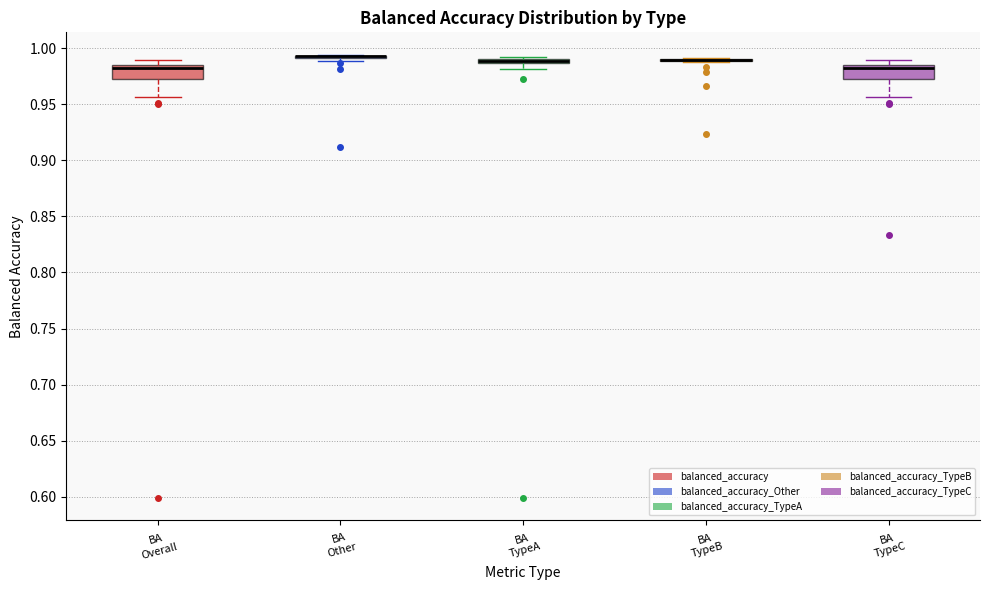

Where is the upper edge of the box for BA TypeA on the y-axis? The values are not printed on the chart, so give them approximately, as read against the axis.

0.990